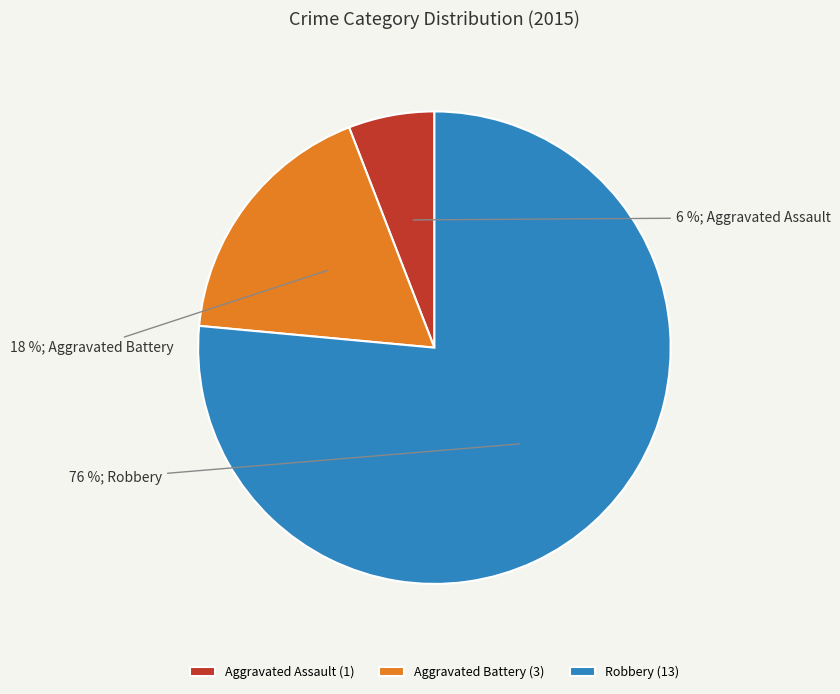

To the nearest percent, what portion does Robbery represent?

76%